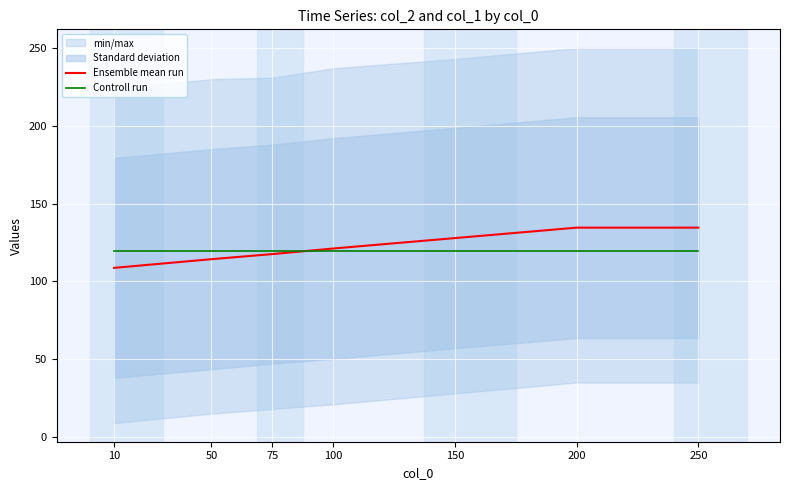

At which category is the sum across all series the highest?

200